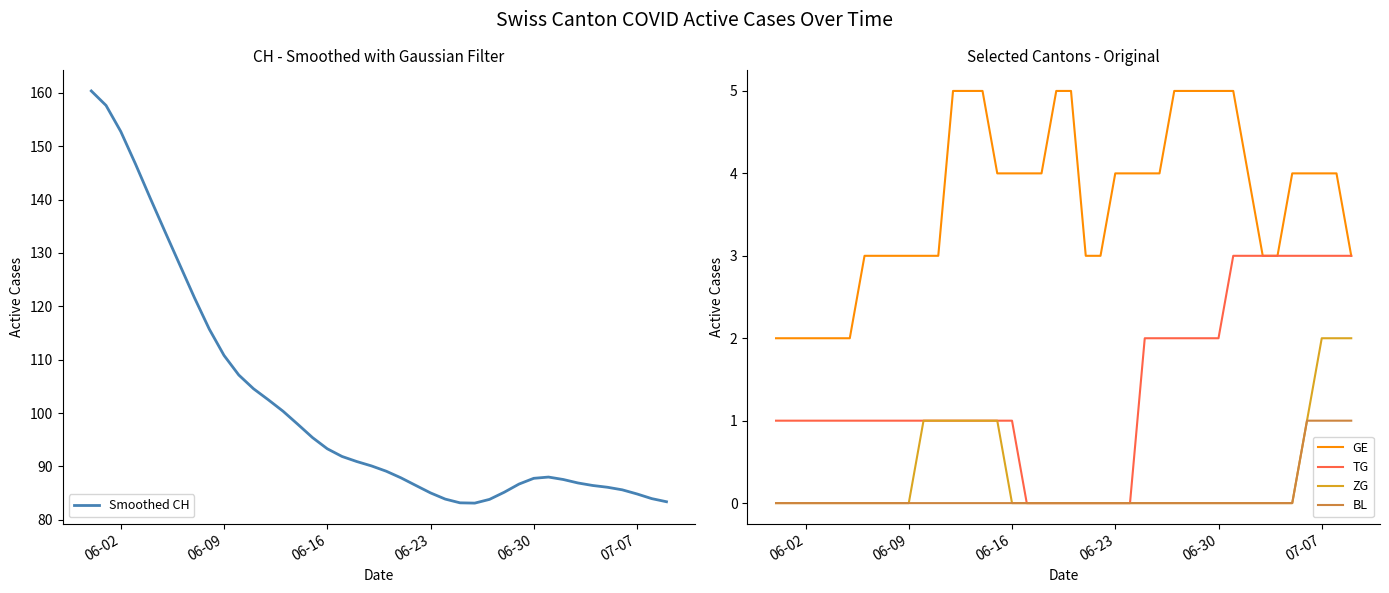

Is it true that TG equals 1 at 06-02?

True